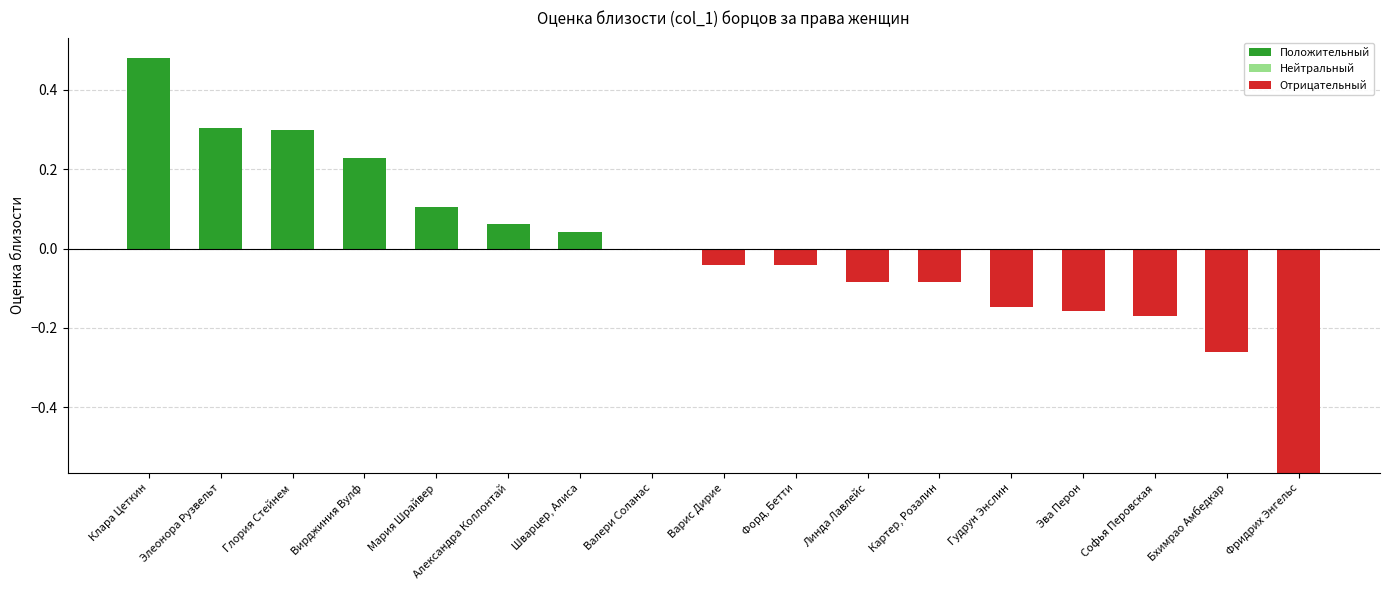

Are the bars grouped side by side (vs. stacked)?

Yes